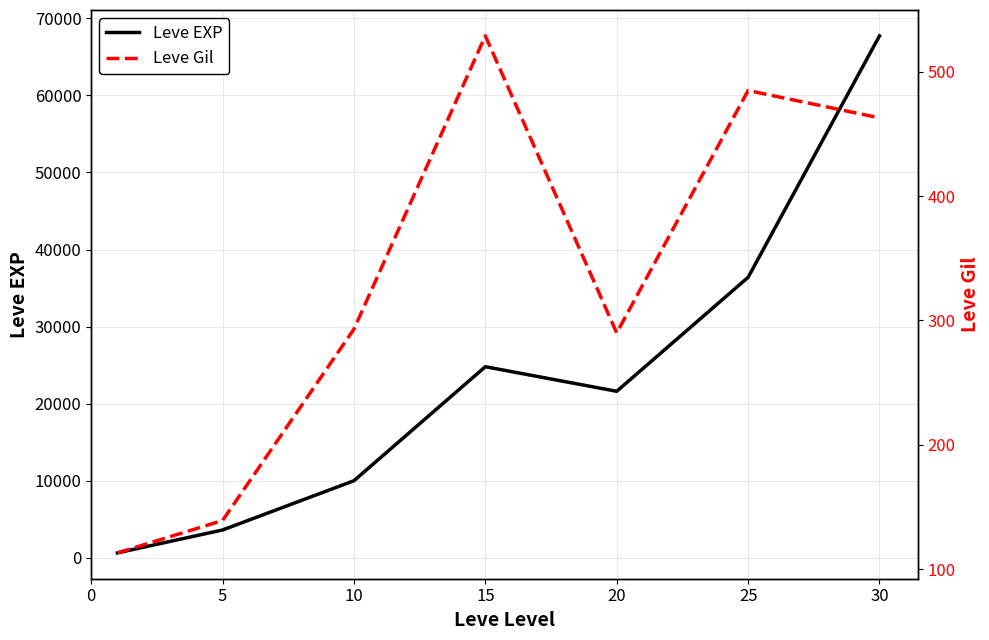

How many interior local peaks does the Leve Gil series have?

2